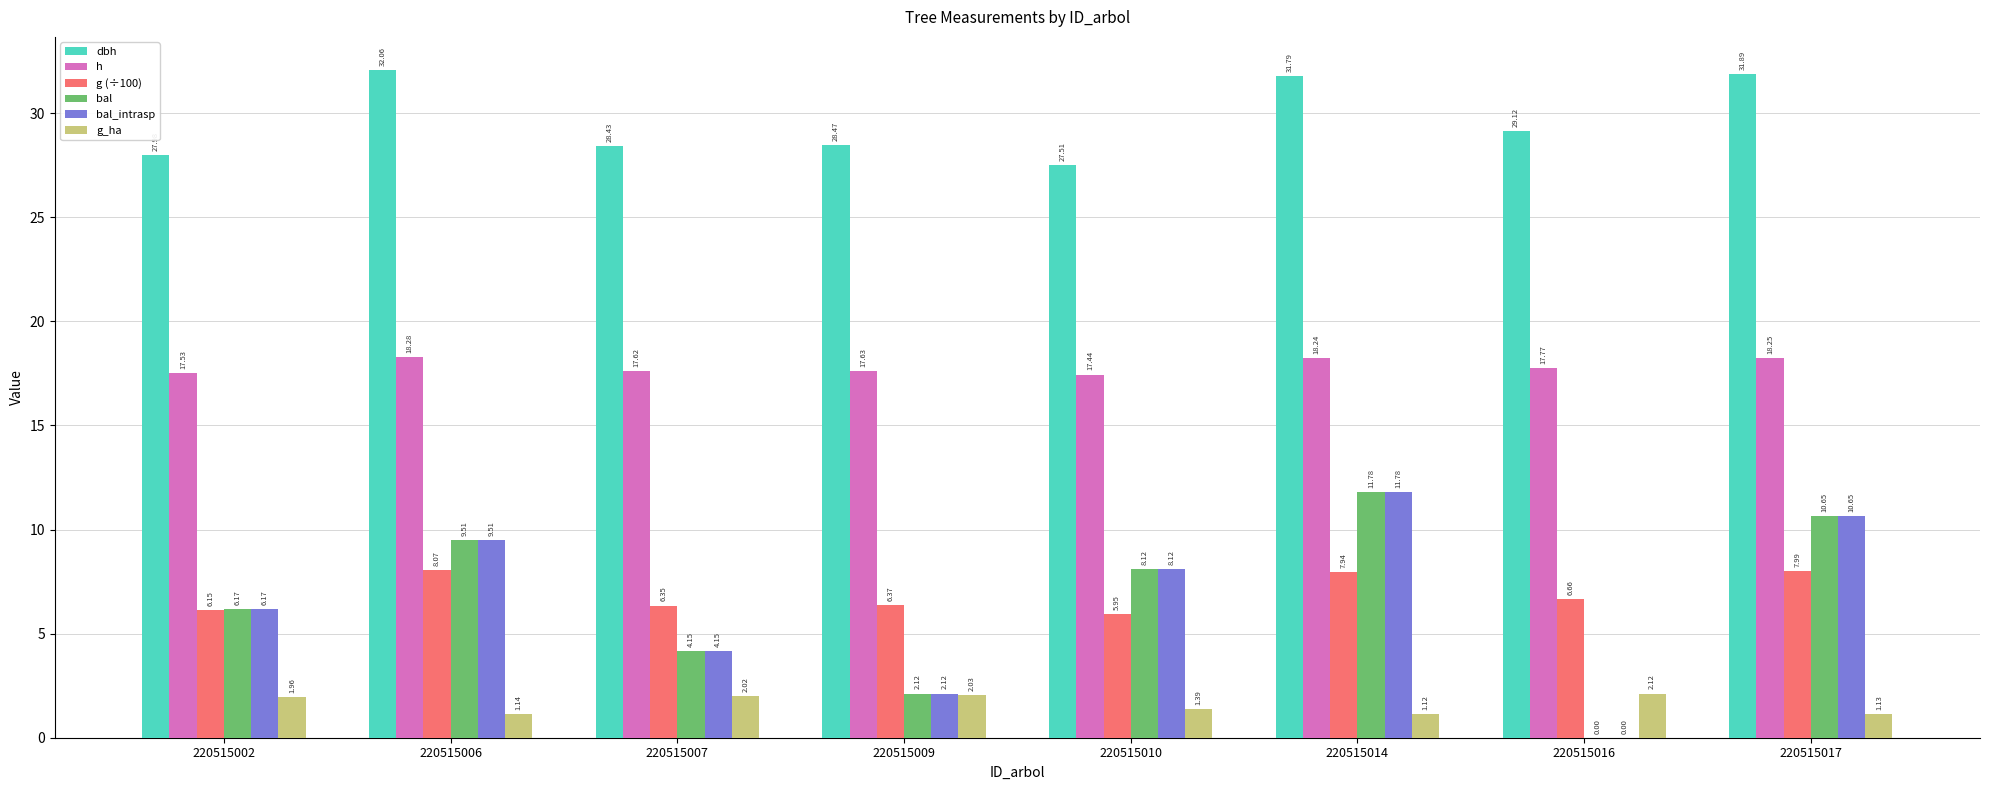

Read the dbh value at 220515017.

31.9